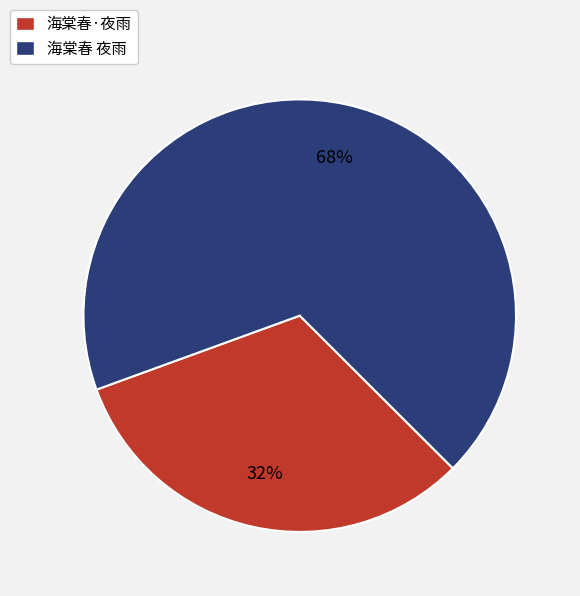

Approximately how many times larger is the value at 海棠春 夜雨 compared to 海棠春·夜雨?

2.1